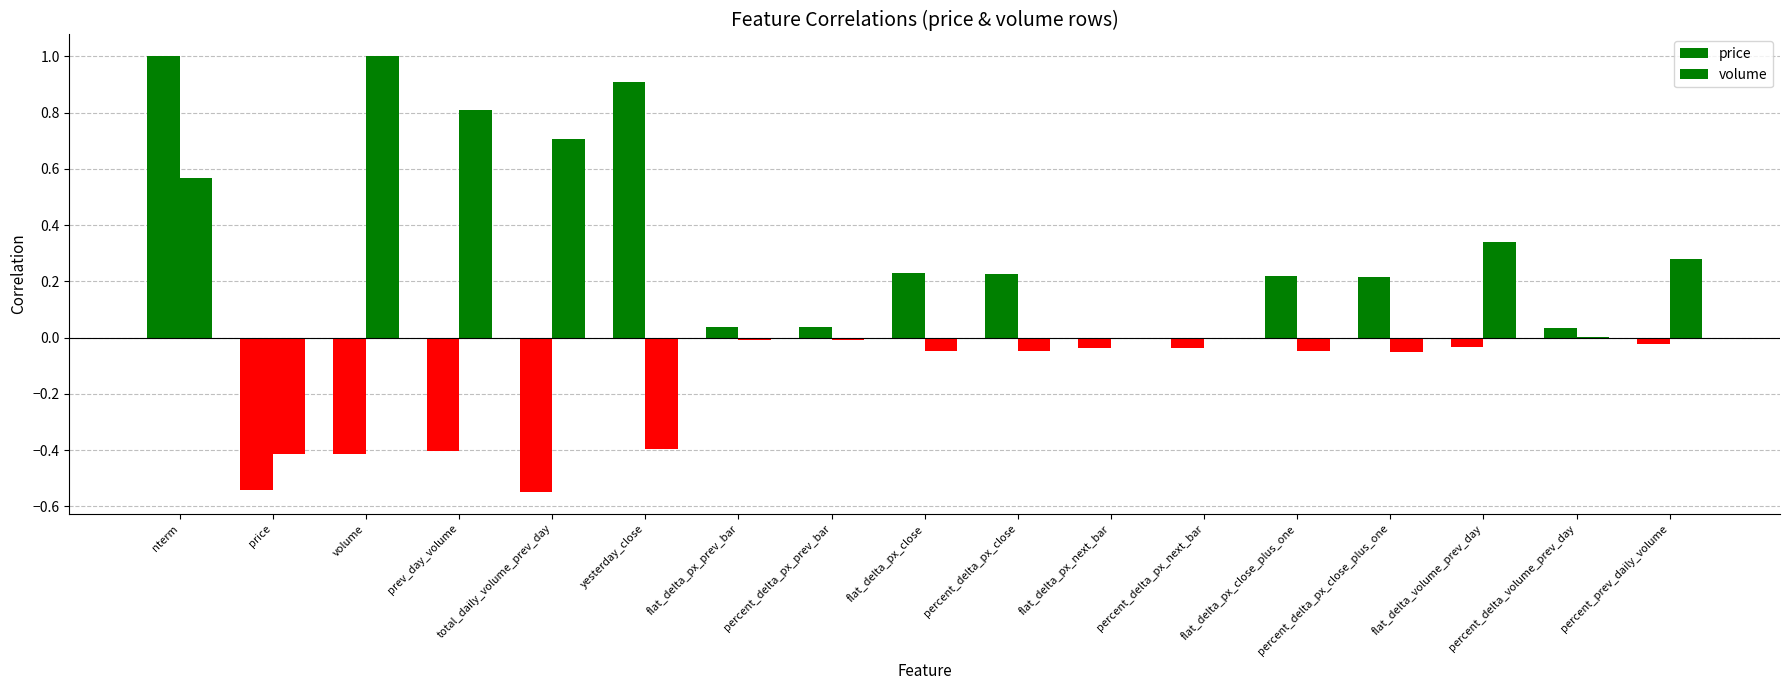

Is the value of volume at price greater than the value of price at percent_delta_px_prev_bar?

No